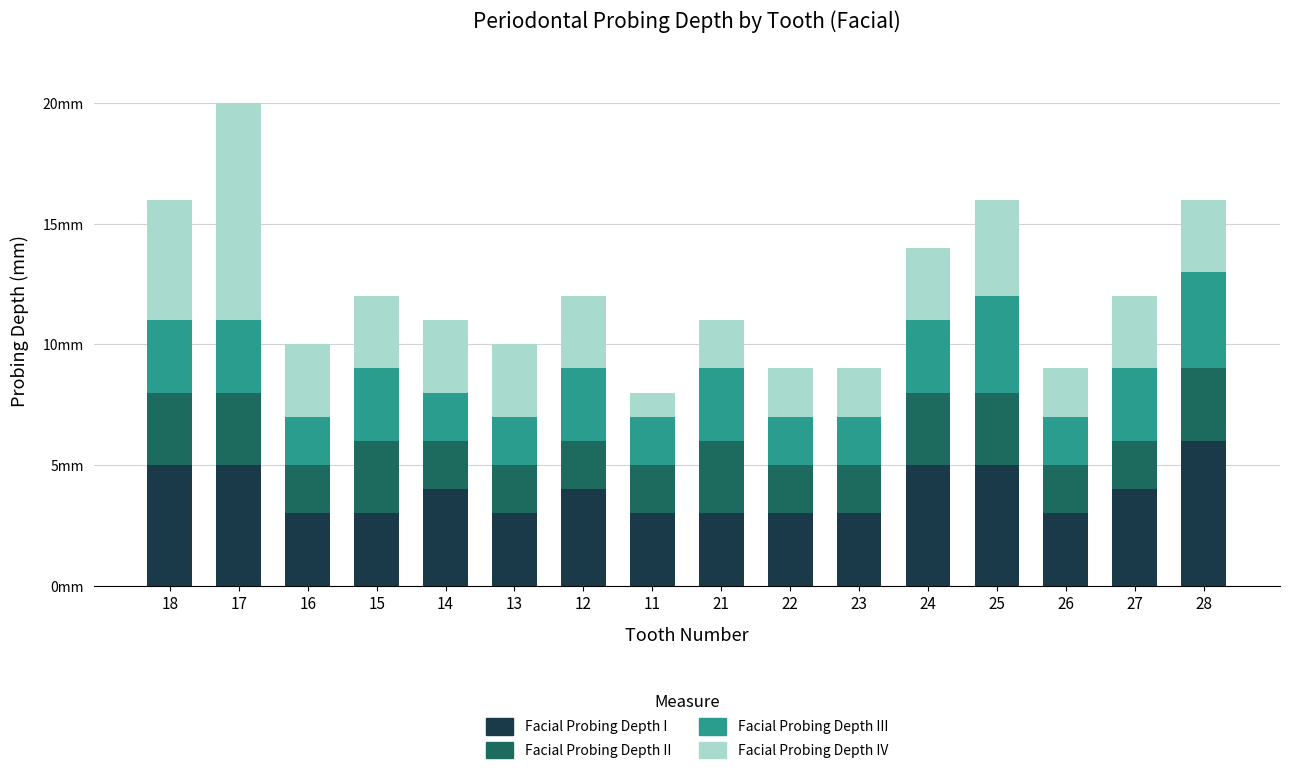

Which series has the widest spread of values?

Facial Probing Depth IV